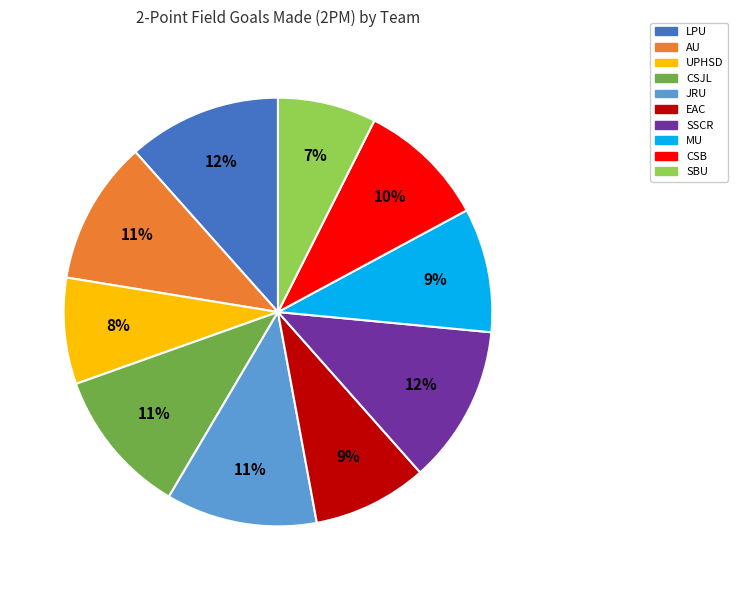

To the nearest percent, what percentage of the pie is LPU?

12%